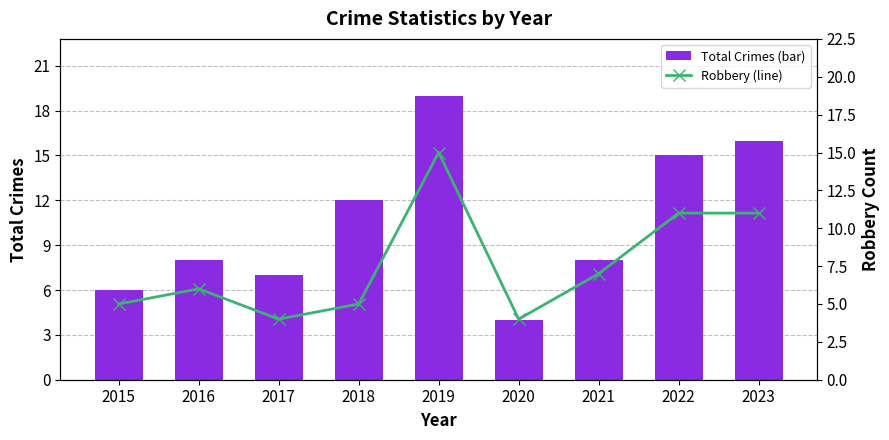

What is the average value of the Robbery (line) series?

8